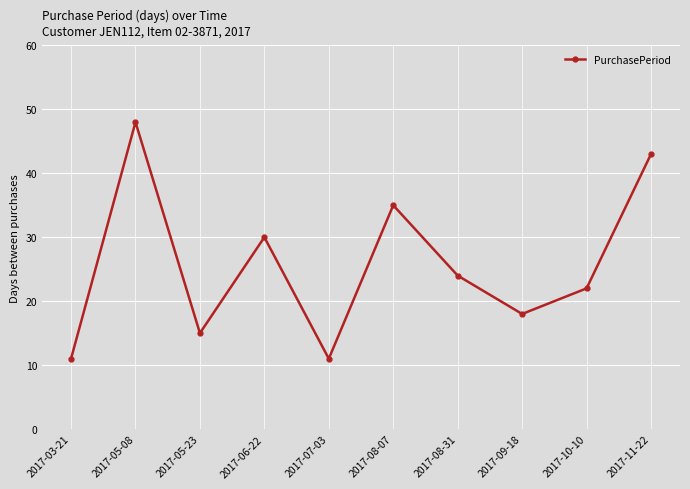

Reading left to right, extract all data points from this chart.

11	48	15	30	11	35	24	18	22	43